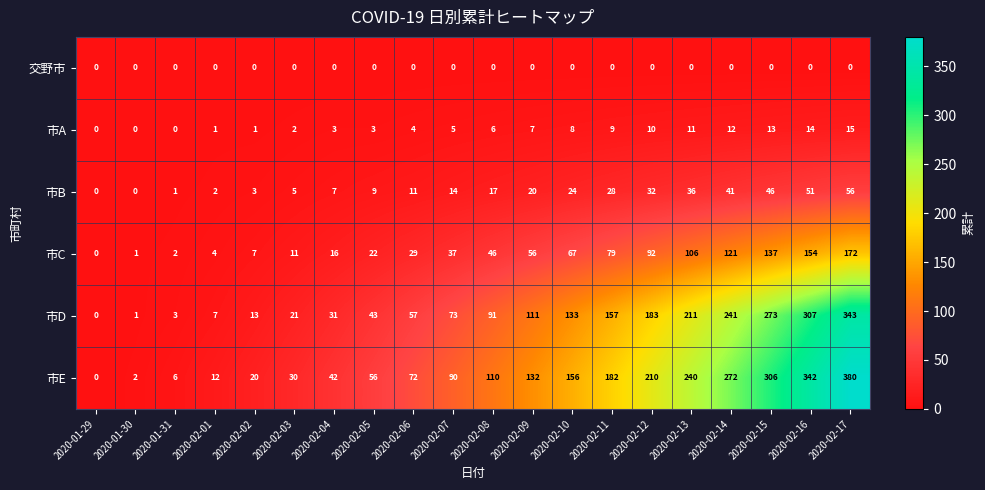

What is the total value across all series at 2020-02-15?

775